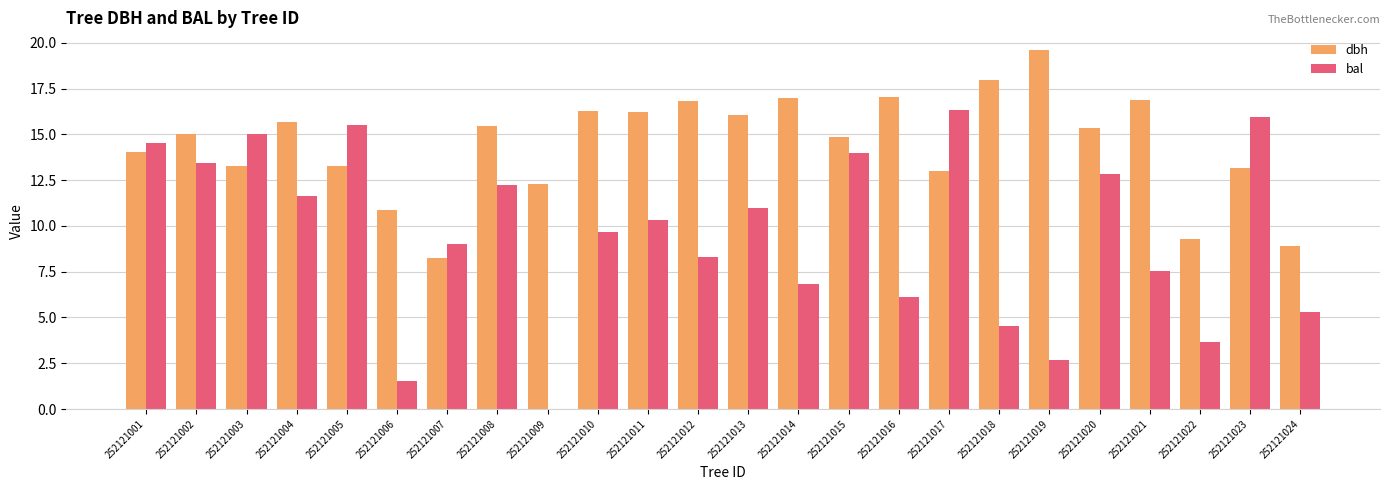

How many groups of bars are there?

24